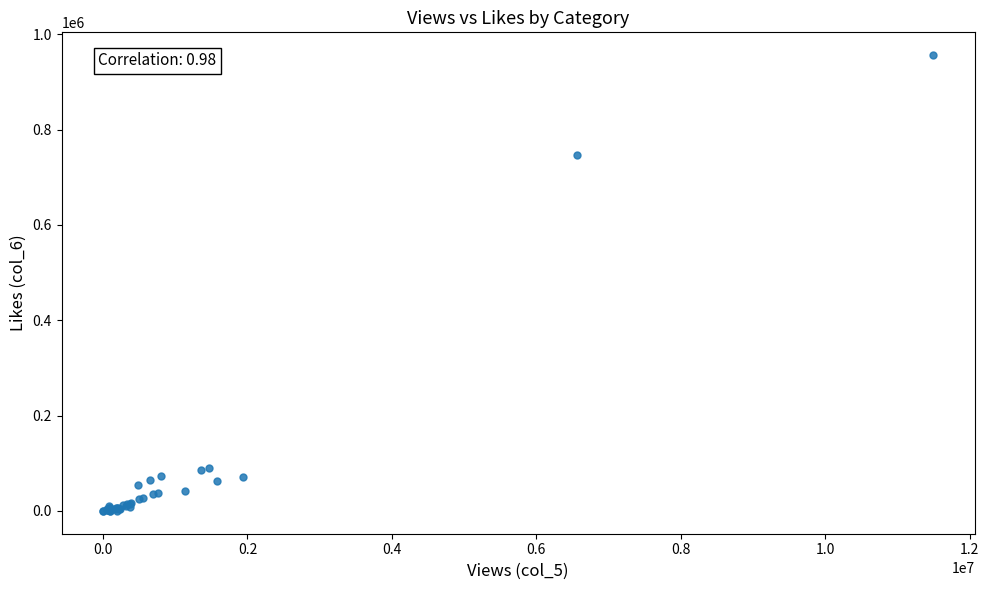

What Y value in the scatter plot is closest to 478151?

746023